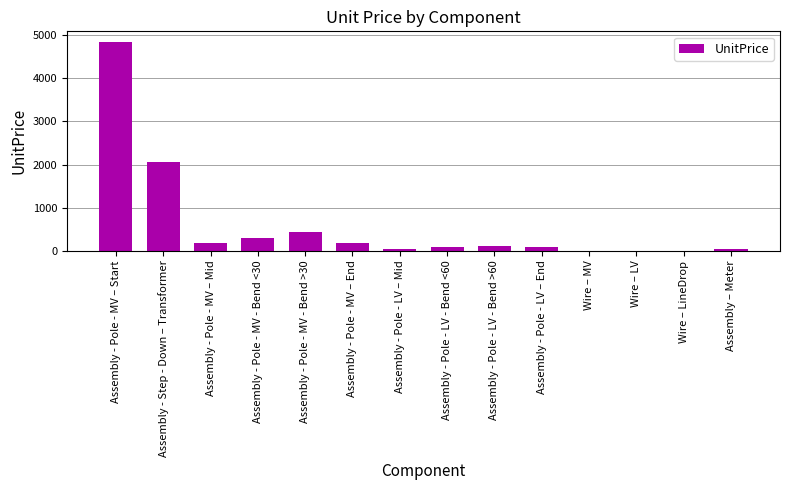

What is the difference between the values at Assembly - Pole - LV - Bend >60 and Assembly - Pole - MV – Start?

4728.6